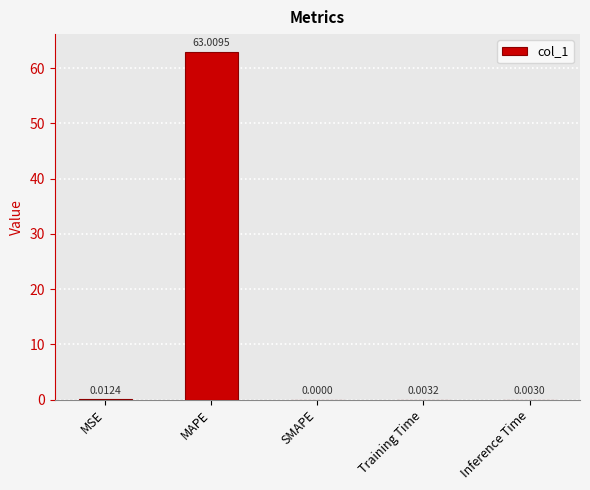

What is the greatest value displayed?

63.0